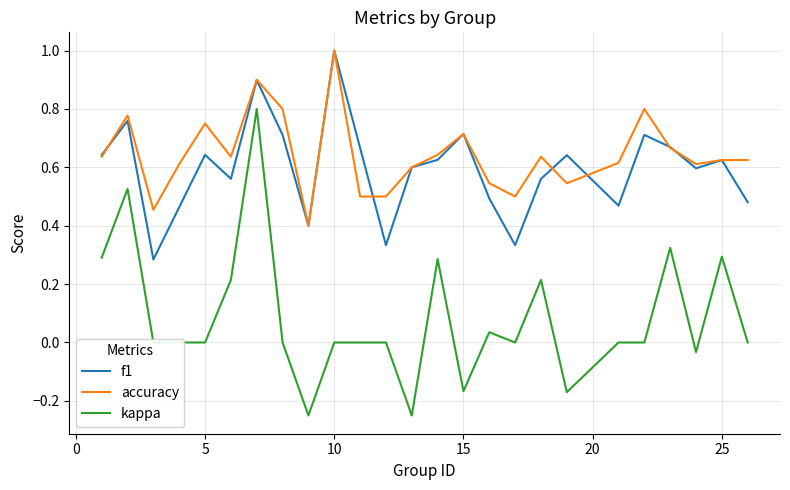

True or false: f1 and kappa intersect in this chart.

False